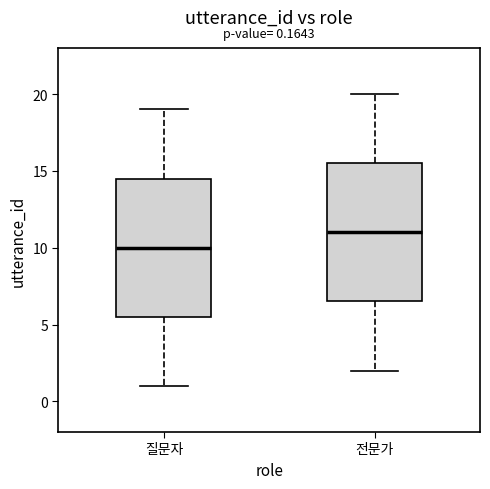

Which box has the lowest median line?

질문자